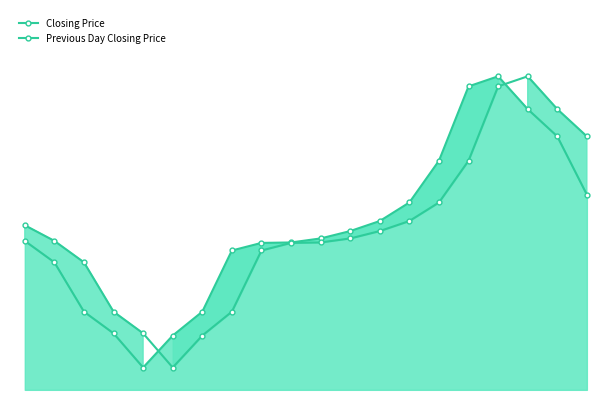

Is it true that Previous Day Closing Price equals 162.2 at 2?

True